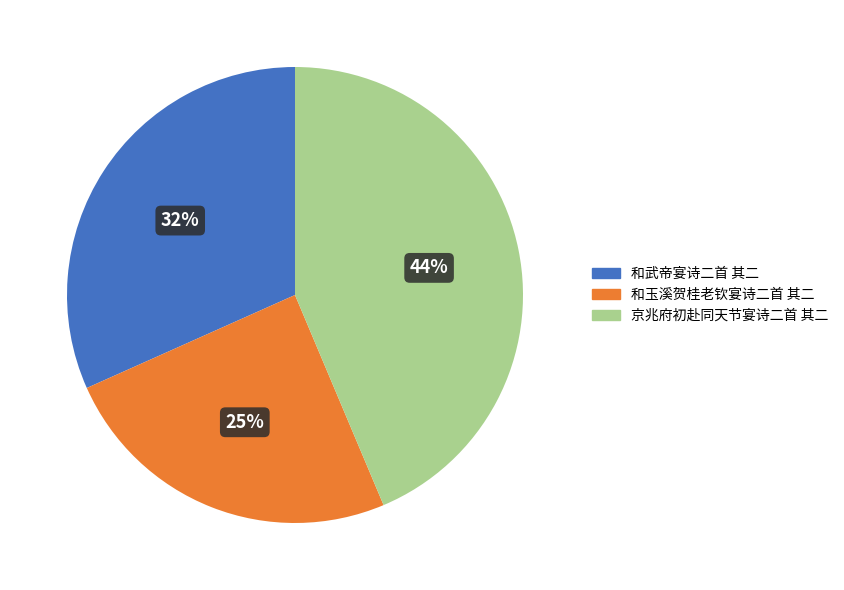

Which category has the biggest portion of the pie?

京兆府初赴同天节宴诗二首 其二